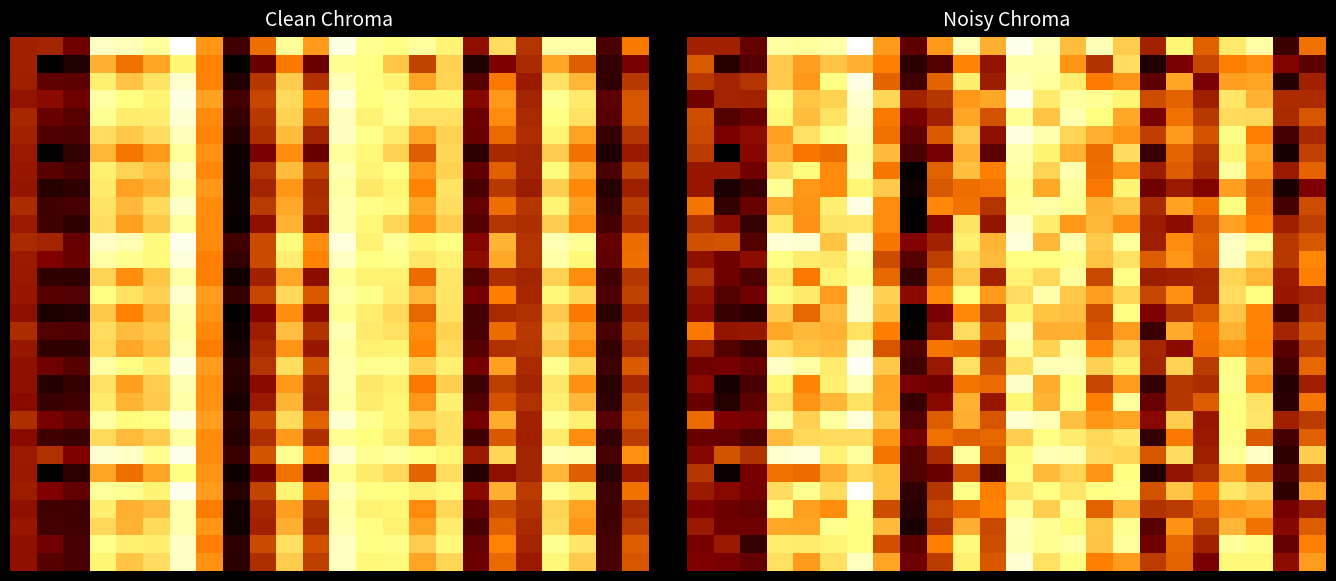

Count the number of categories in the chart.

24